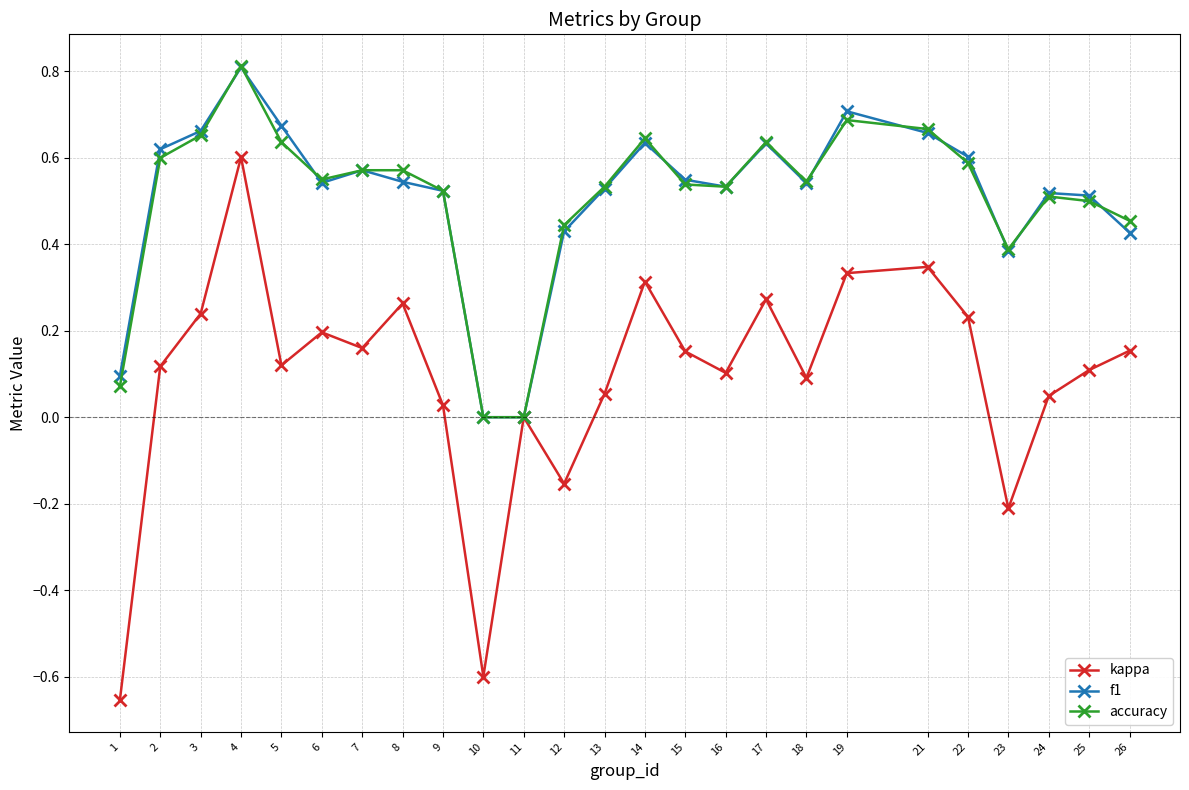

Where is the first local minimum for f1?

6